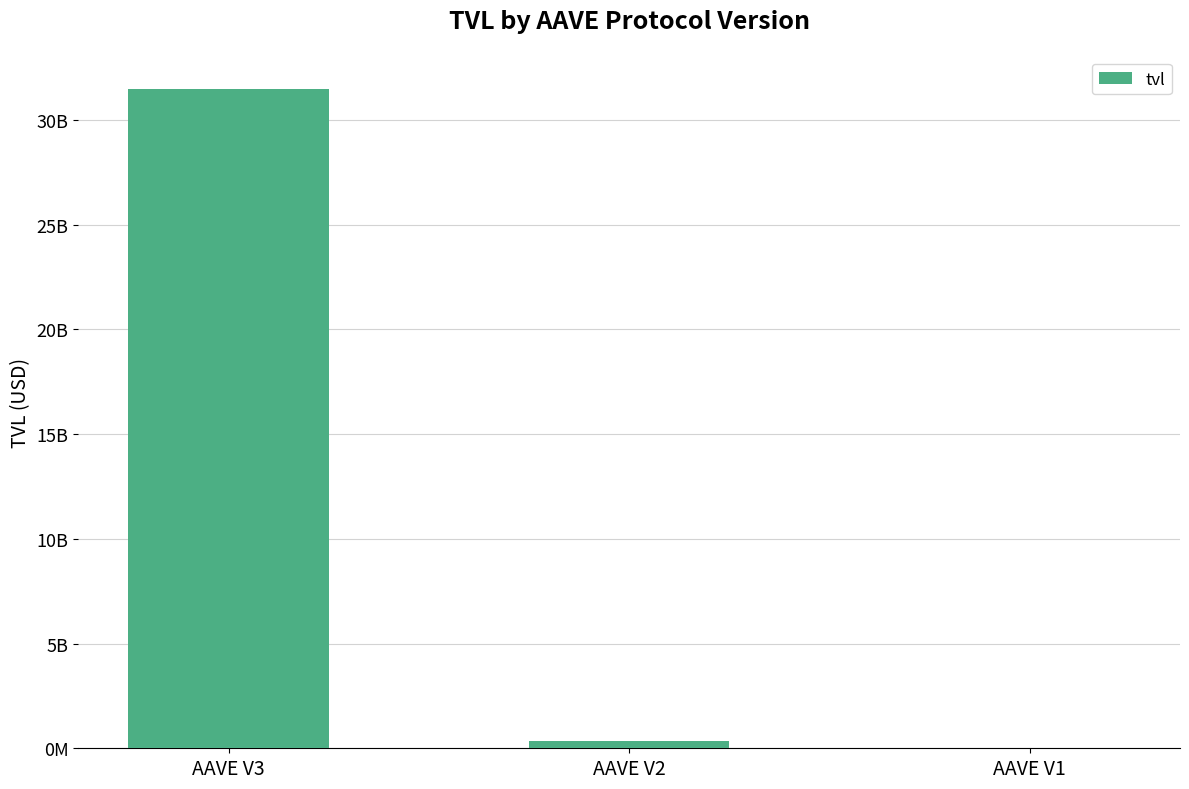

What is the sum of all values?

31827260558.2